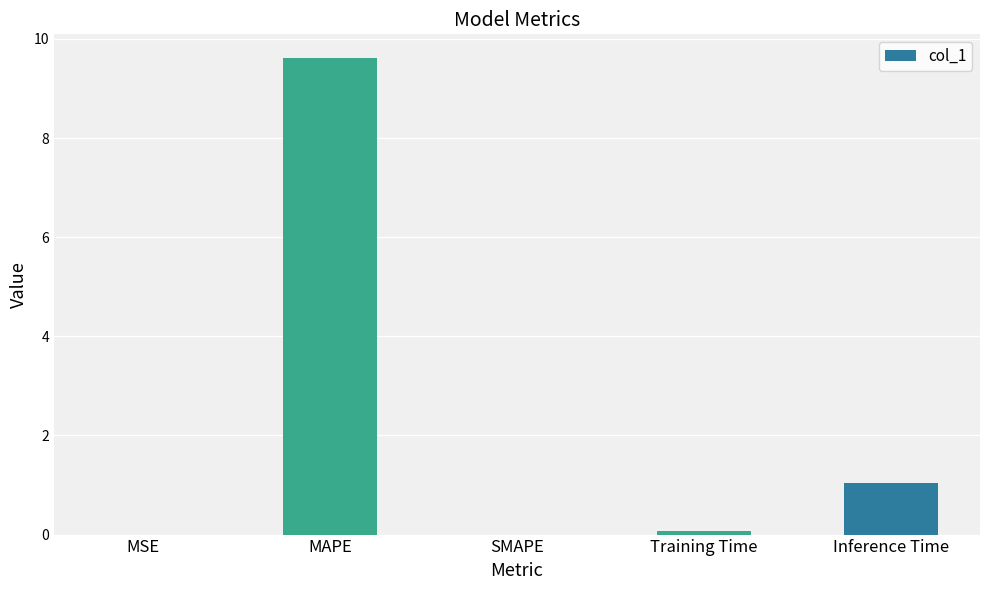

The chart shows a value of 1.5 at Inference Time. True or false?

False